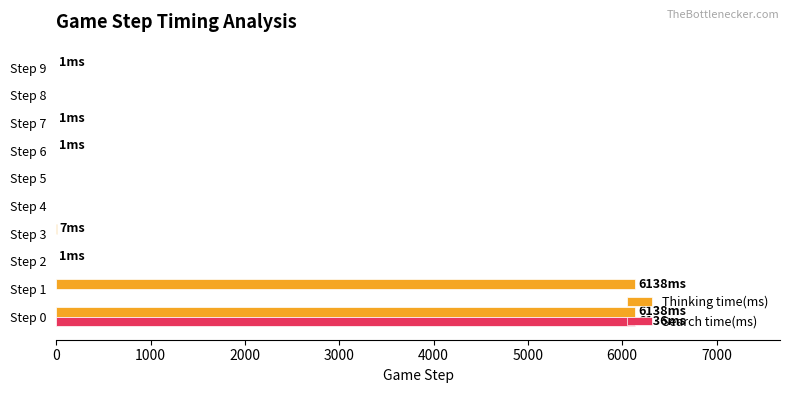

What is the highest value of the Search time(ms) series?

6136